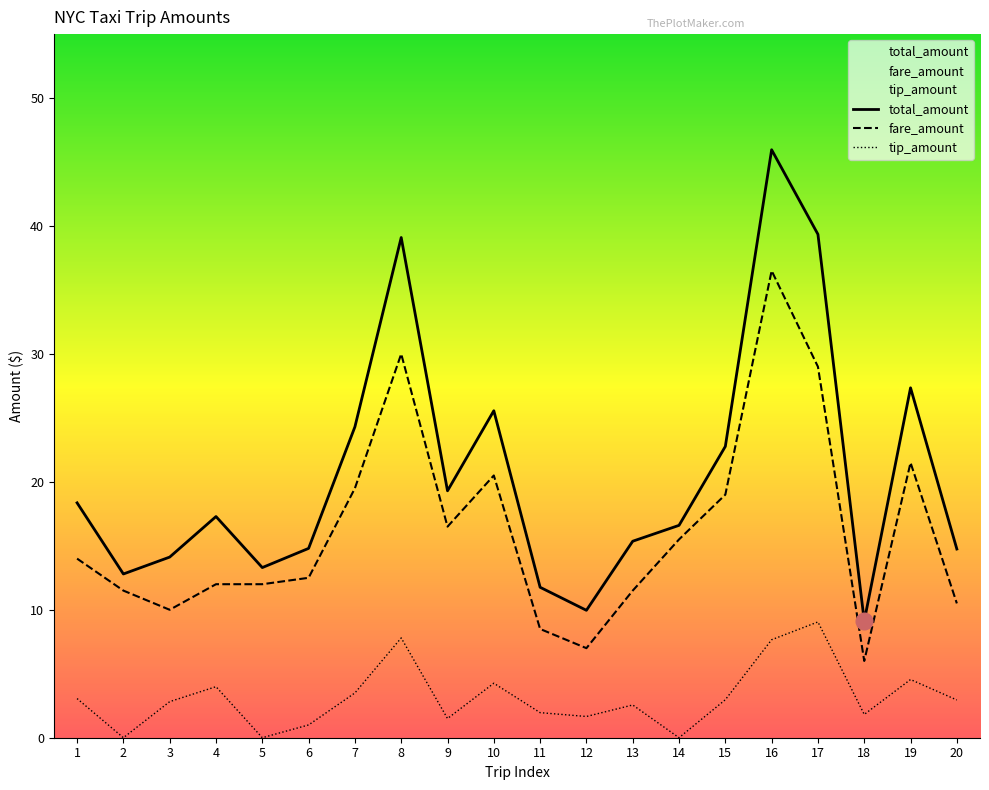

At Trip 3, list the series in order from smallest to largest.

tip_amount, fare_amount, total_amount